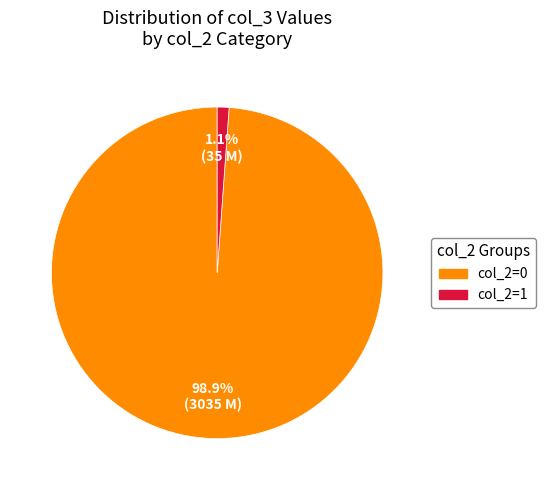

Does any single category account for the majority?

Yes